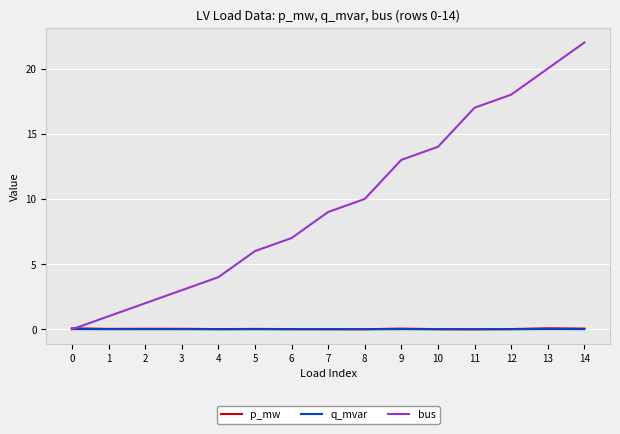

What is the difference between the bus values at 4 and 13?

16.0